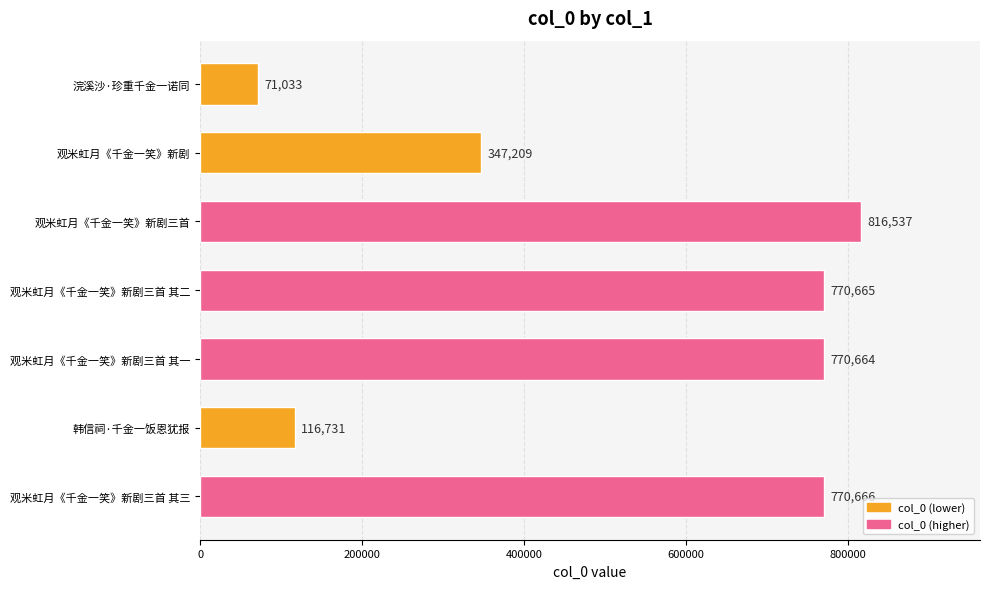

At which label is the value closest to 443785?

观米虹月《千金一笑》新剧